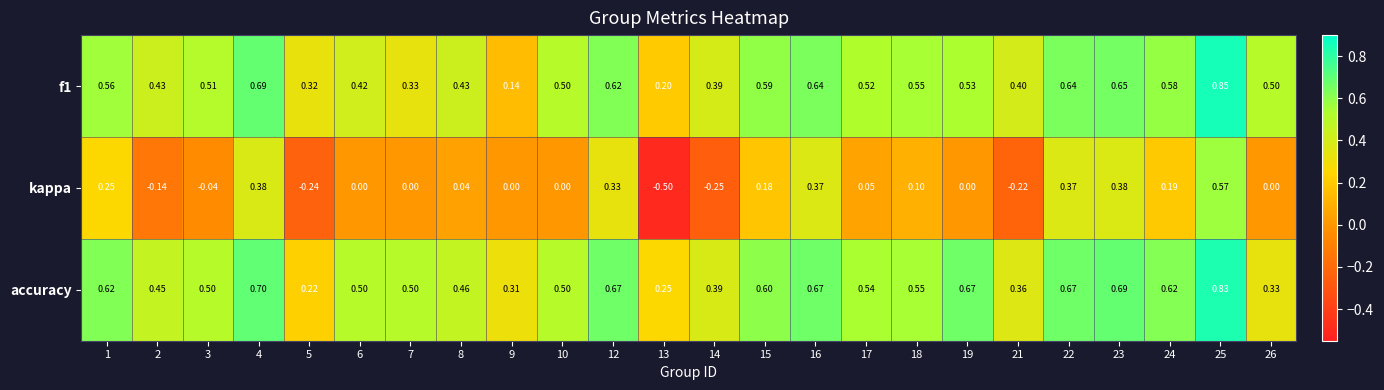

Which series has the widest spread of values?

kappa